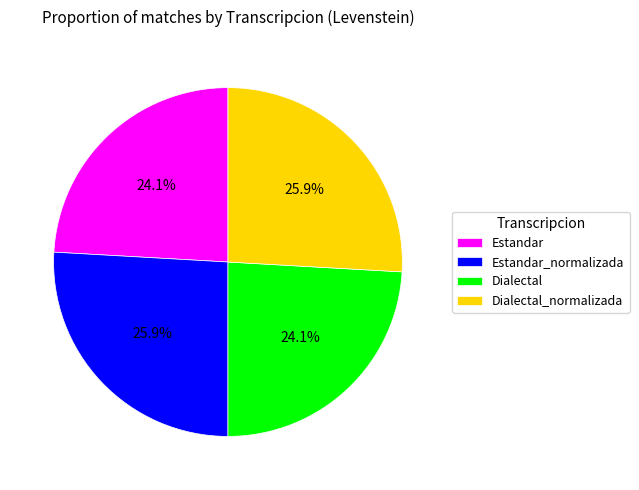

Is there any slice that represents more than half of the pie?

No